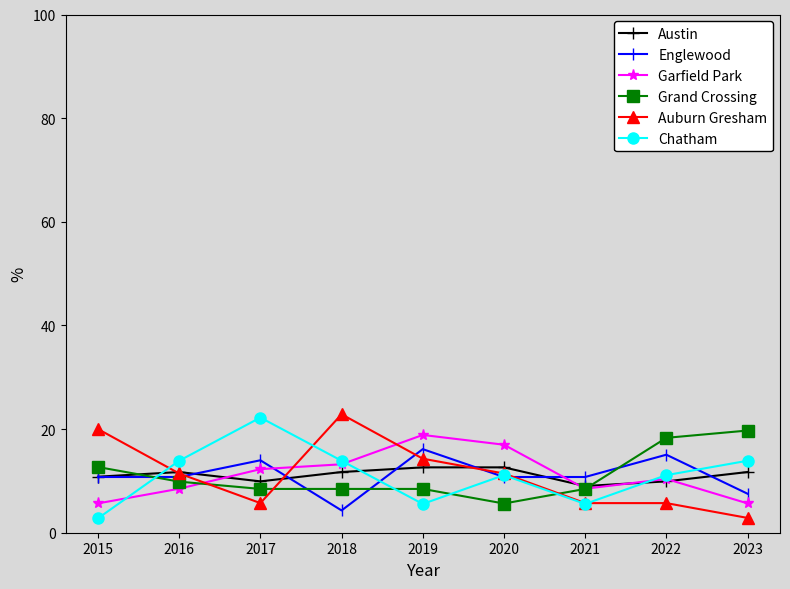

What is the value of the Austin point at the 9th from the left?

11.7